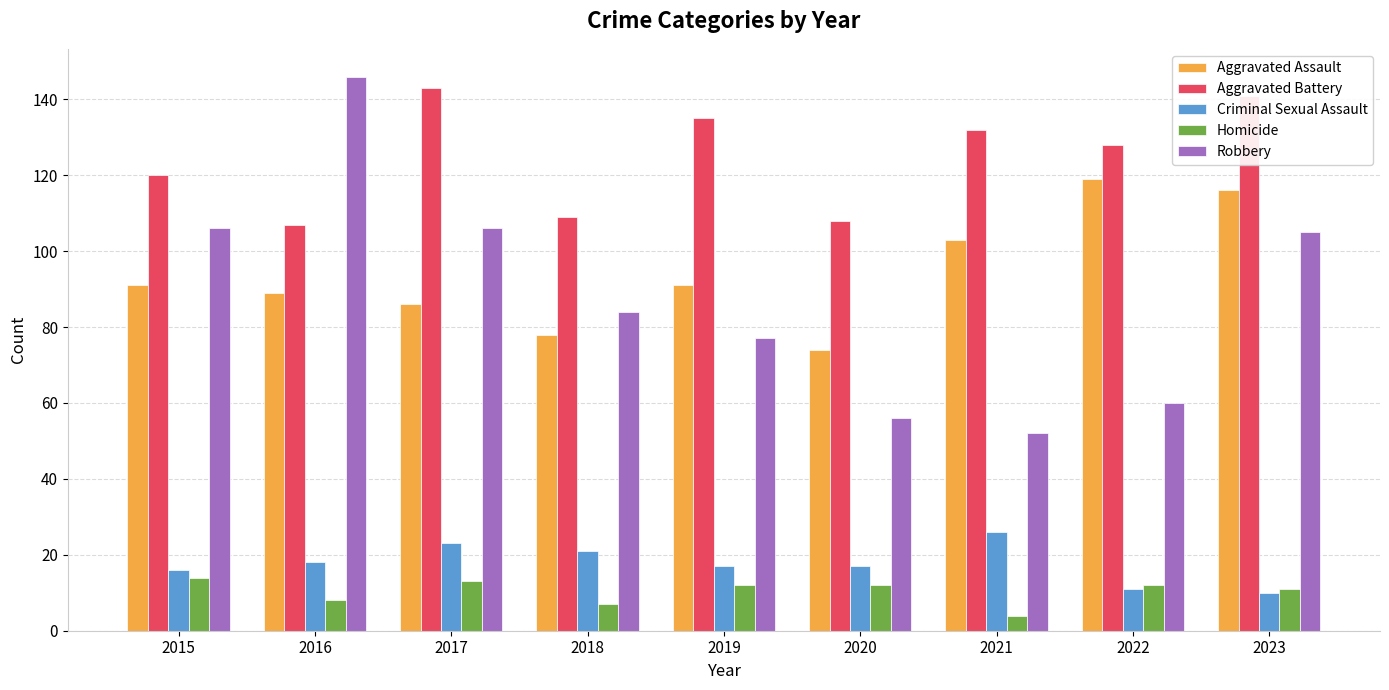

What is the difference between the maximum and second lowest values in the Robbery series?

90